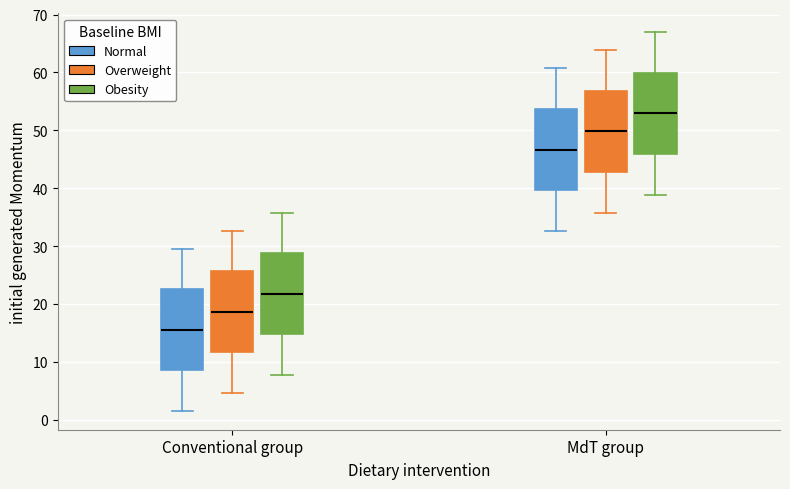

Which box's median line is the highest?

MdT group (Obesity)